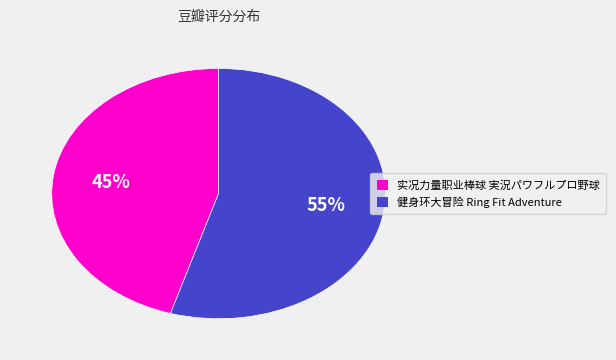

The 健身环大冒险 Ring Fit Adventure slice represents 55% of the pie. True or false?

True